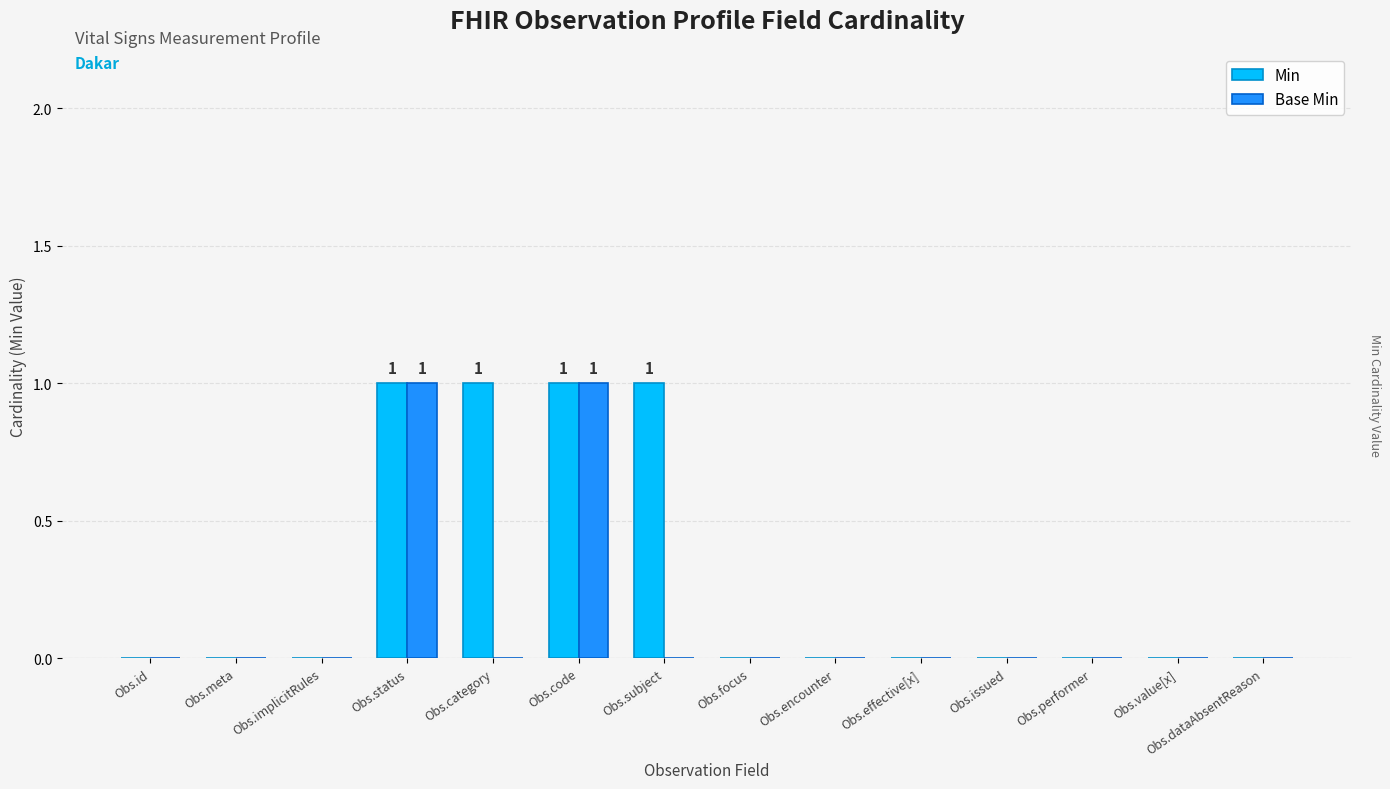

The value of Base Min at Obs.effective[x] is 0. True or false?

True